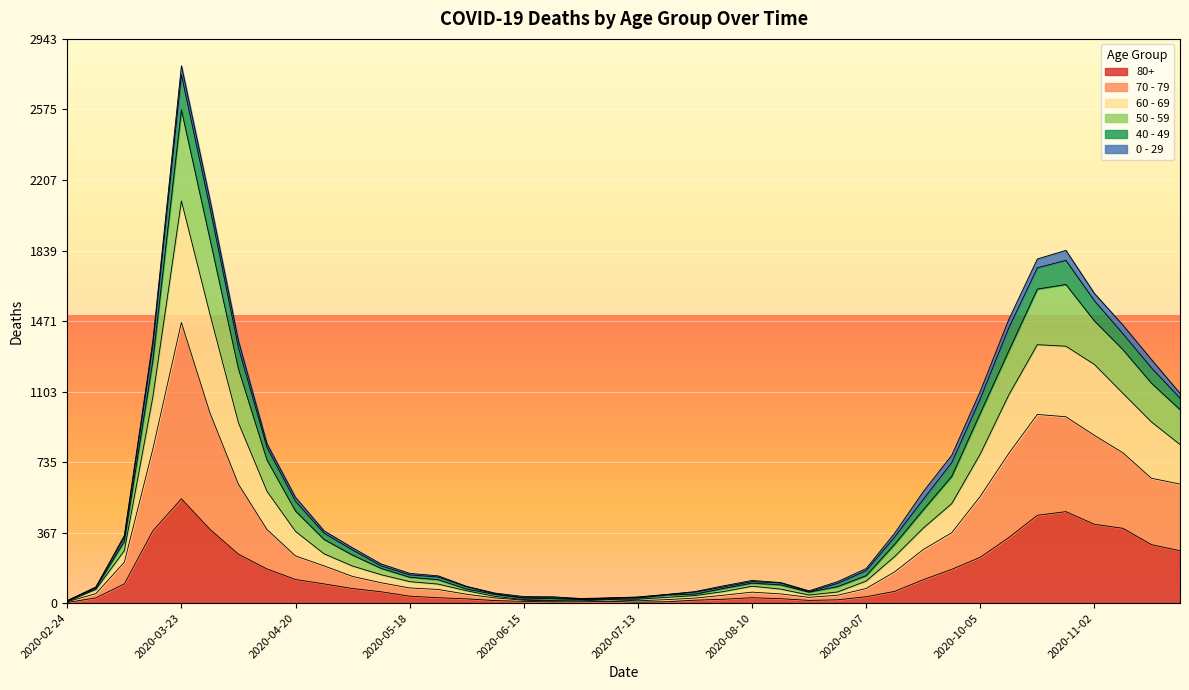

What are all the series names shown in the legend?

80+, 70 - 79, 60 - 69, 50 - 59, 40 - 49, 0 - 29